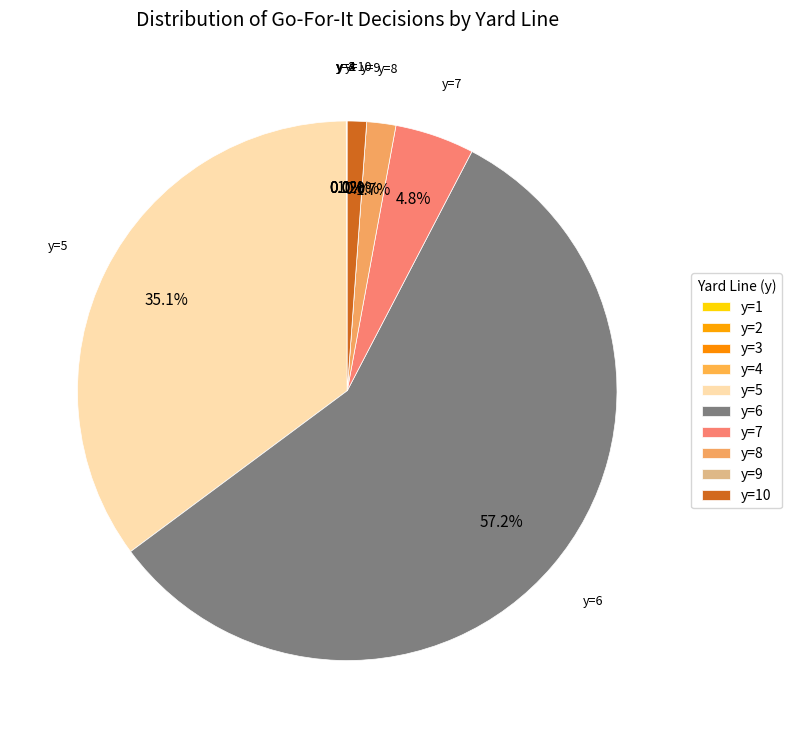

Which slice is the largest?

6